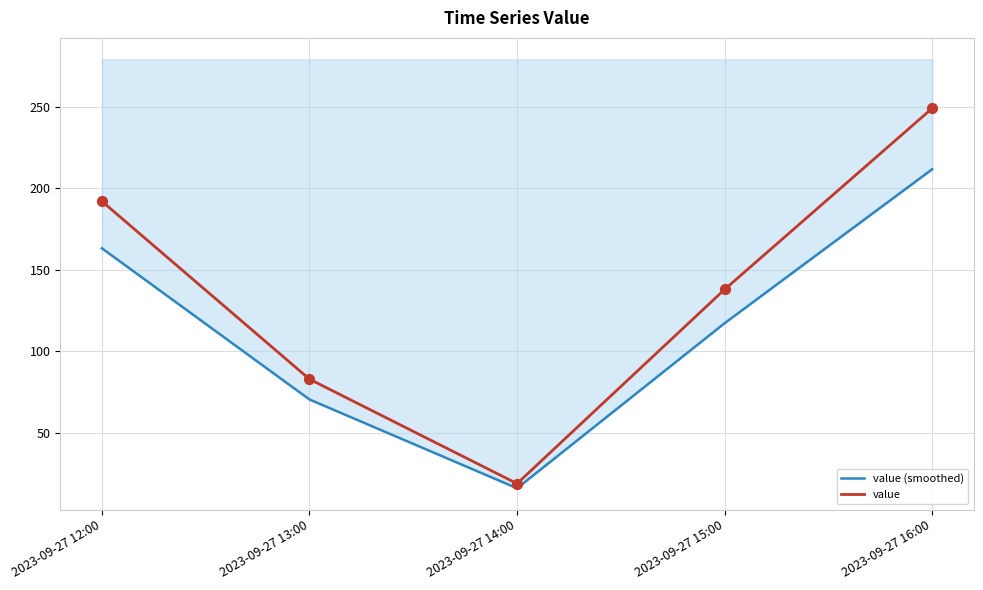

What is the total value across all series at 2023-09-27 15:00?

255.3